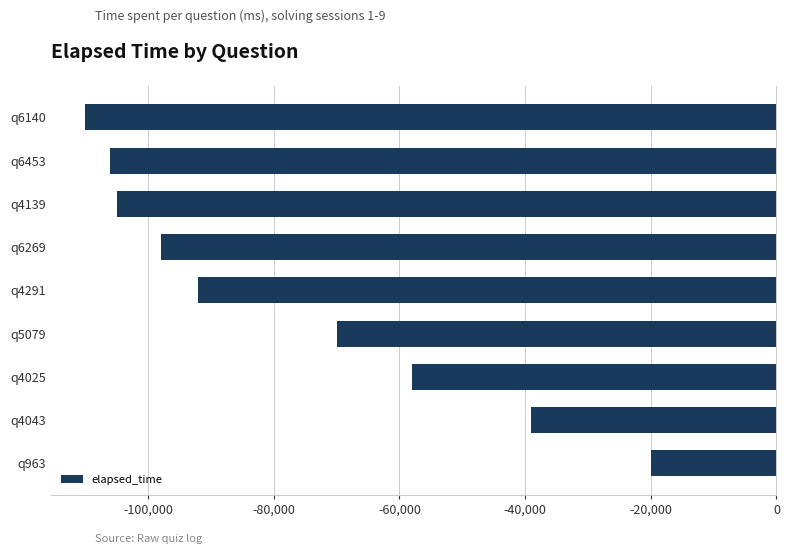

How many data points are less than -92000?

4